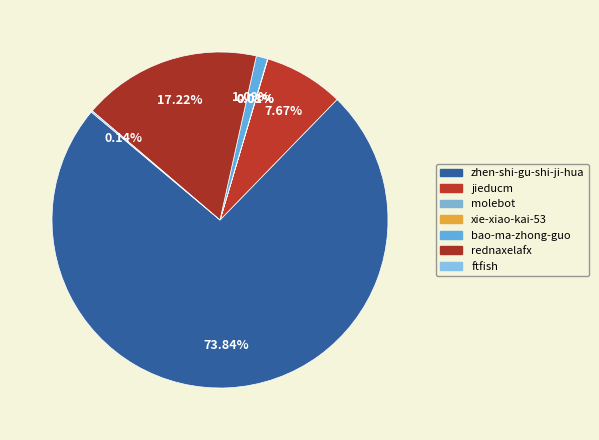

Rank the categories by value from highest to lowest.

zhen-shi-gu-shi-ji-hua, rednaxelafx, jieducm, bao-ma-zhong-guo, ftfish, molebot, xie-xiao-kai-53